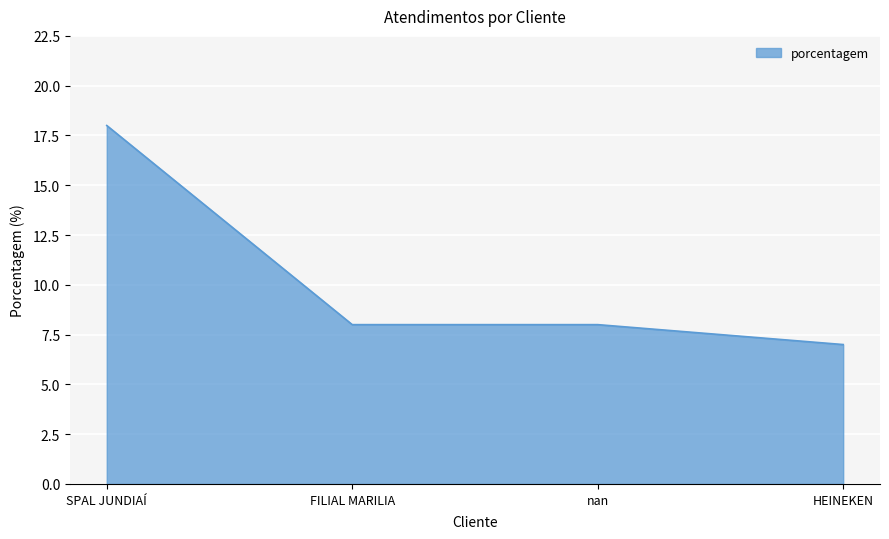

What is the minimum value shown in the chart?

7